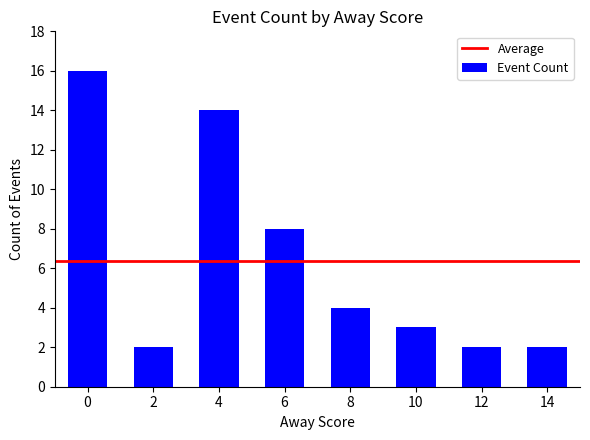

How many series are shown in this chart?

1